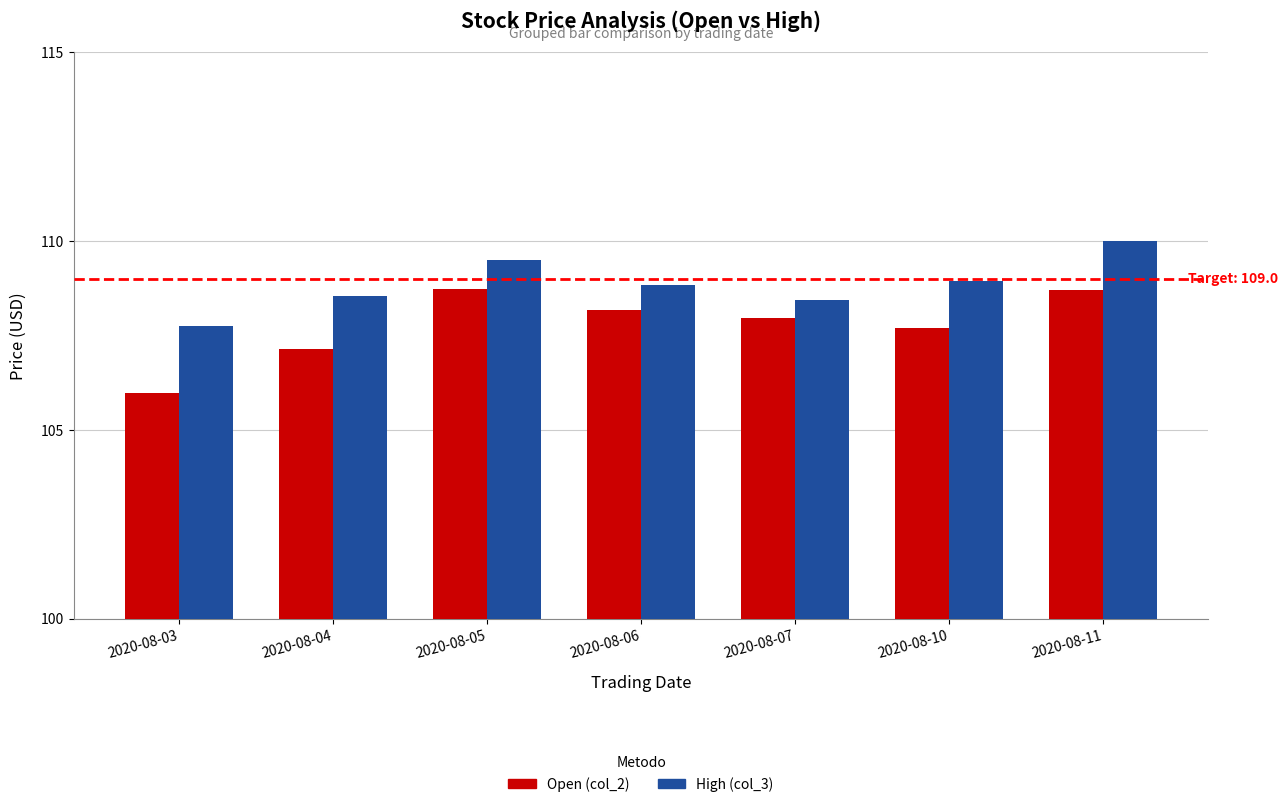

Reading left to right, transcribe all the data shown in this chart.

Open (col_2): 106.0	107.1	108.7	108.2	108.0	107.7	108.7
High (col_3): 107.7	108.5	109.5	108.8	108.4	108.9	110.0